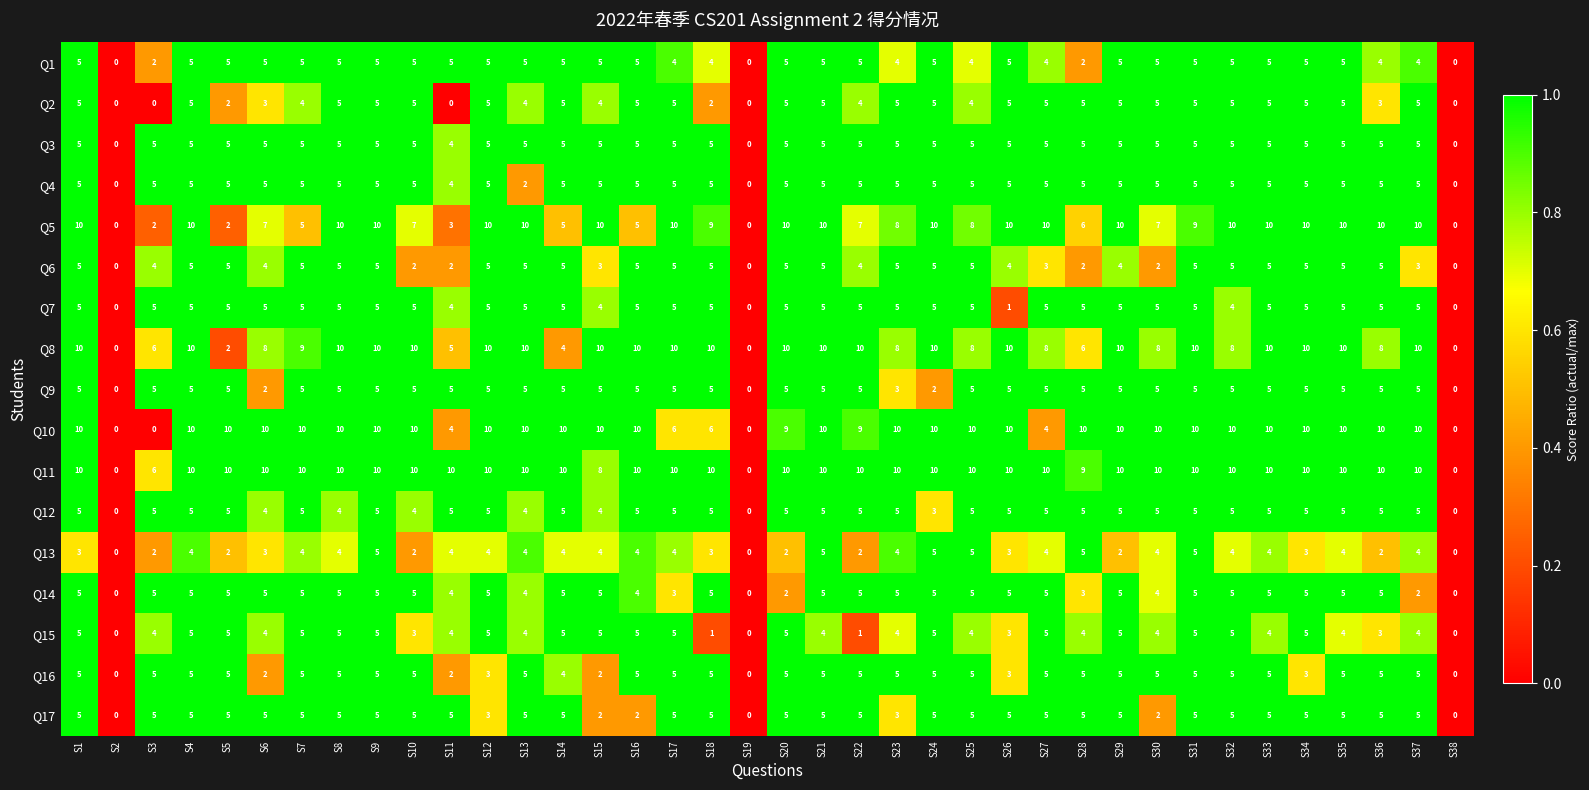

What is the difference between the maximum and minimum values in the Q16 series?

5